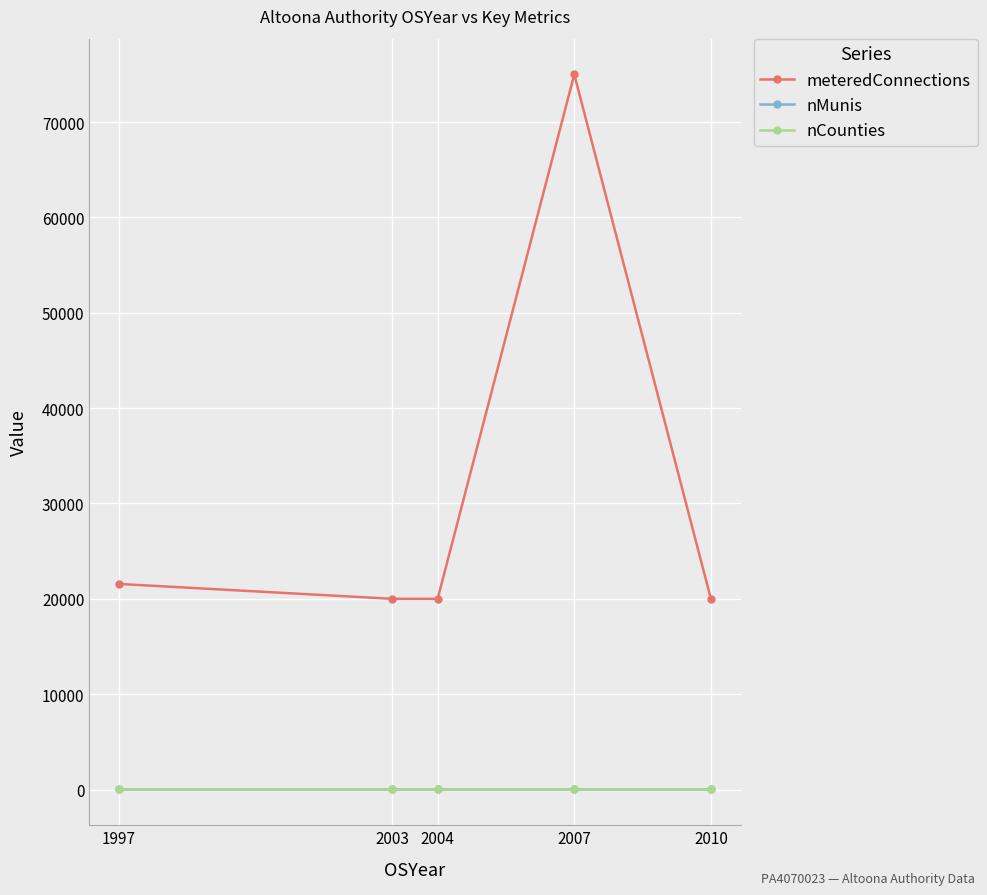

What is the approximate value of meteredConnections at 2010, to the nearest 100?

20000